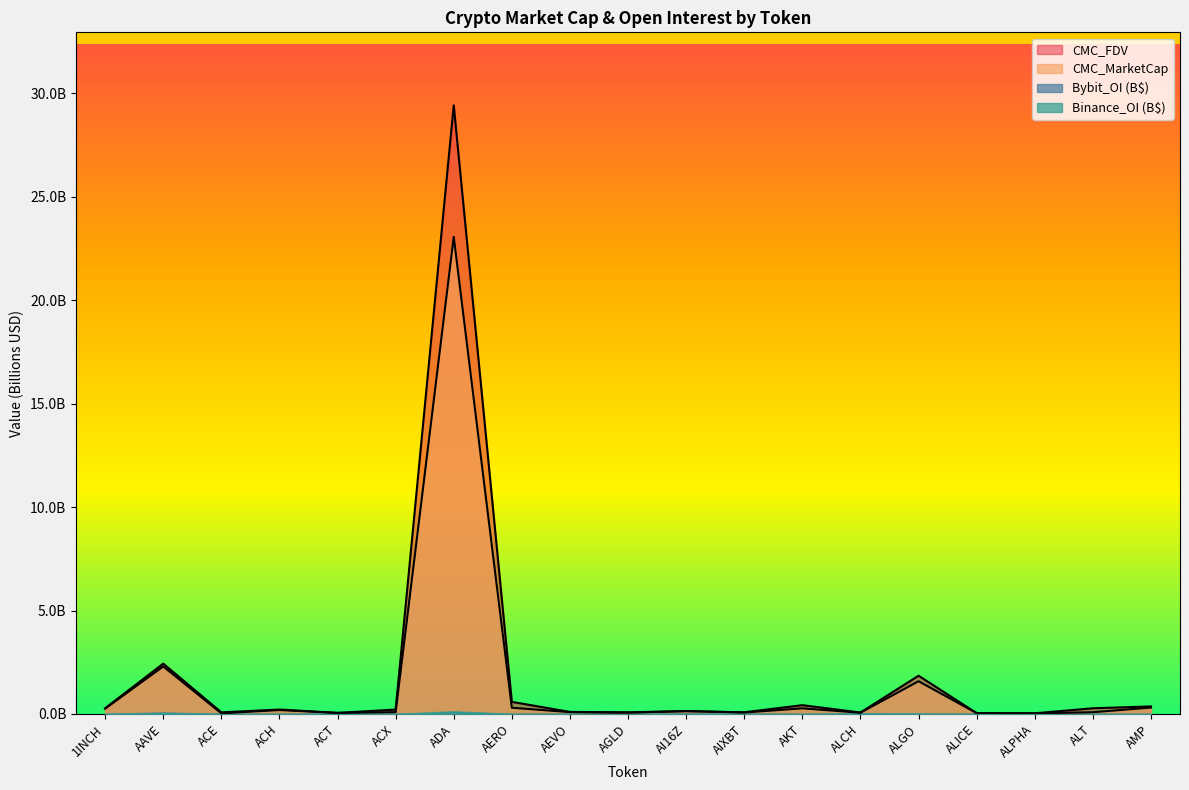

Which has a higher value, ACX or ADA?

ADA